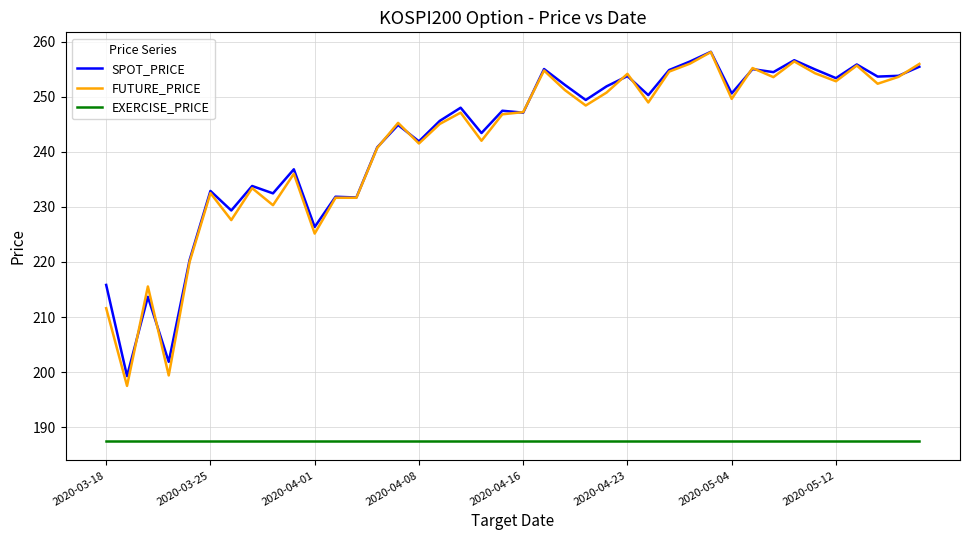

True or false: EXERCISE_PRICE and FUTURE_PRICE cross at least once.

False